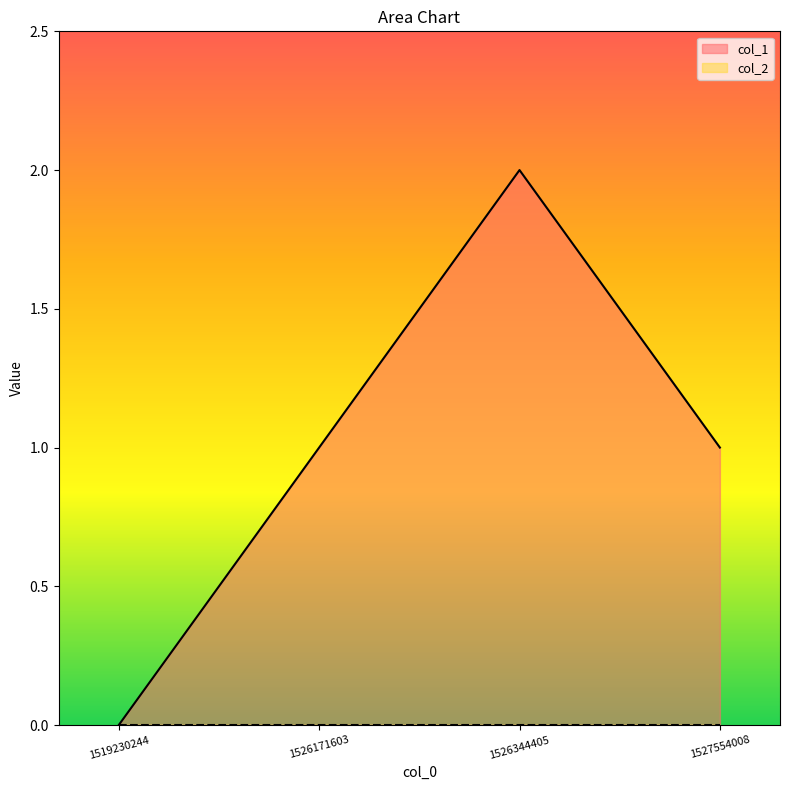

What is the sum of all values?

4